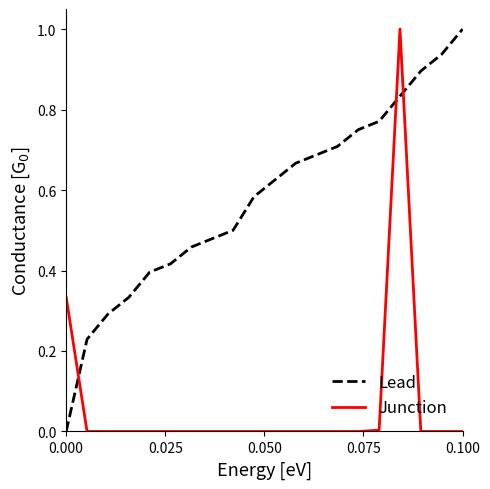

What is the highest value of the Junction series?

1.0